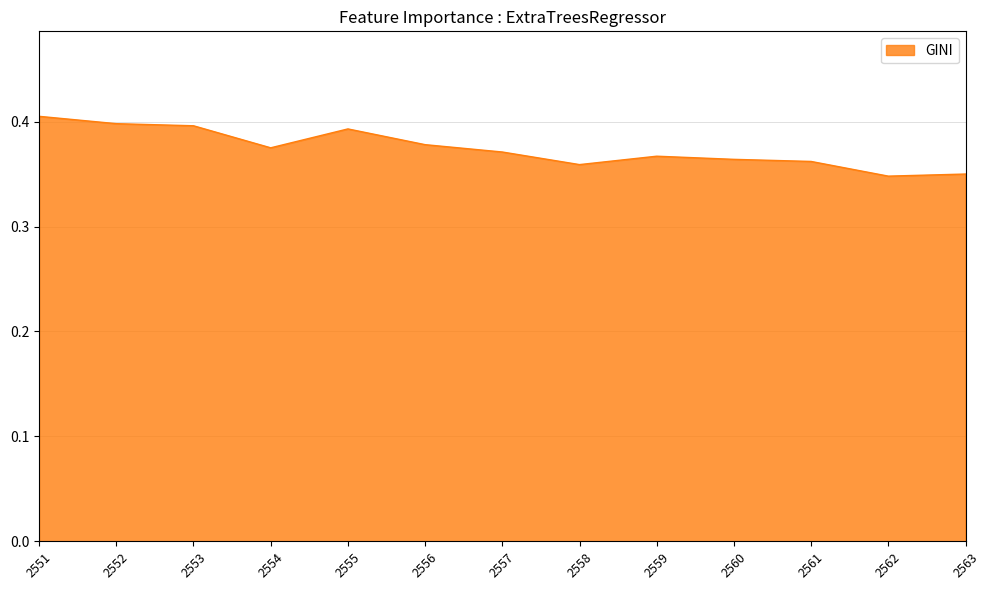

The chart shows a value of 0.7 at 2556. True or false?

False